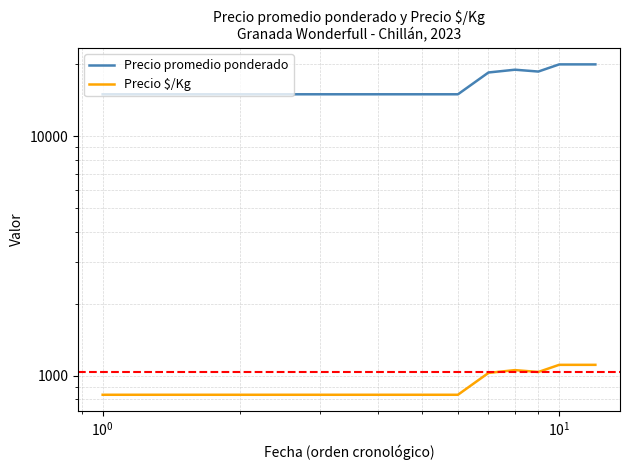

True or false: Precio $/Kg and Precio promedio ponderado intersect in this chart.

False